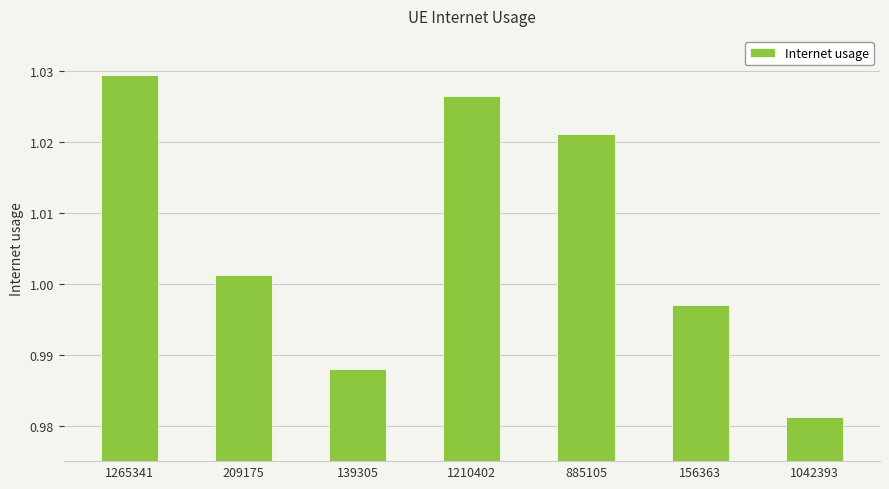

Where does the data first go above 1?

1265341